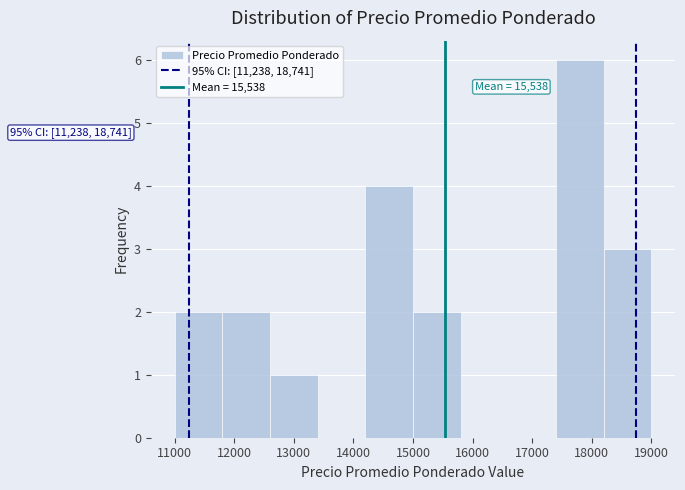

Over which range of the x-axis is the bar tallest?

17400 to 18200